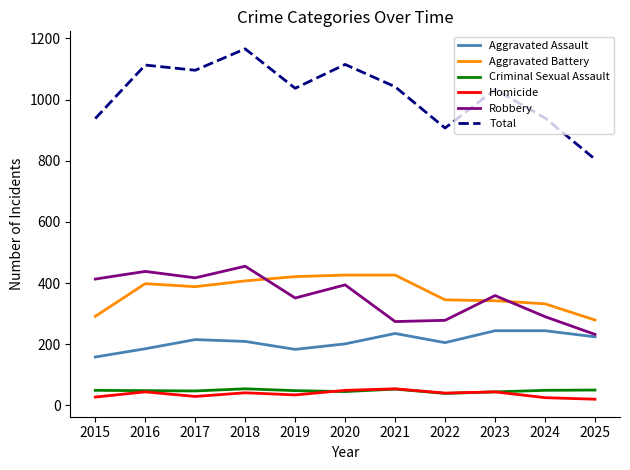

What is the greatest value displayed?

1166